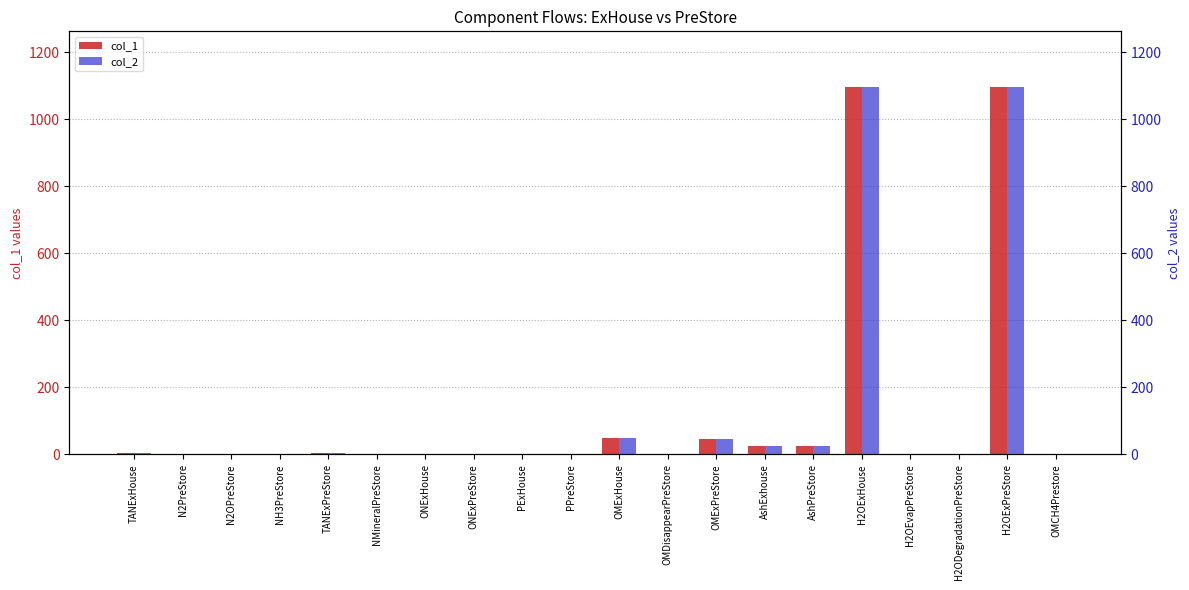

Rank the series by their maximum value, from lowest to highest.

col_1, col_2